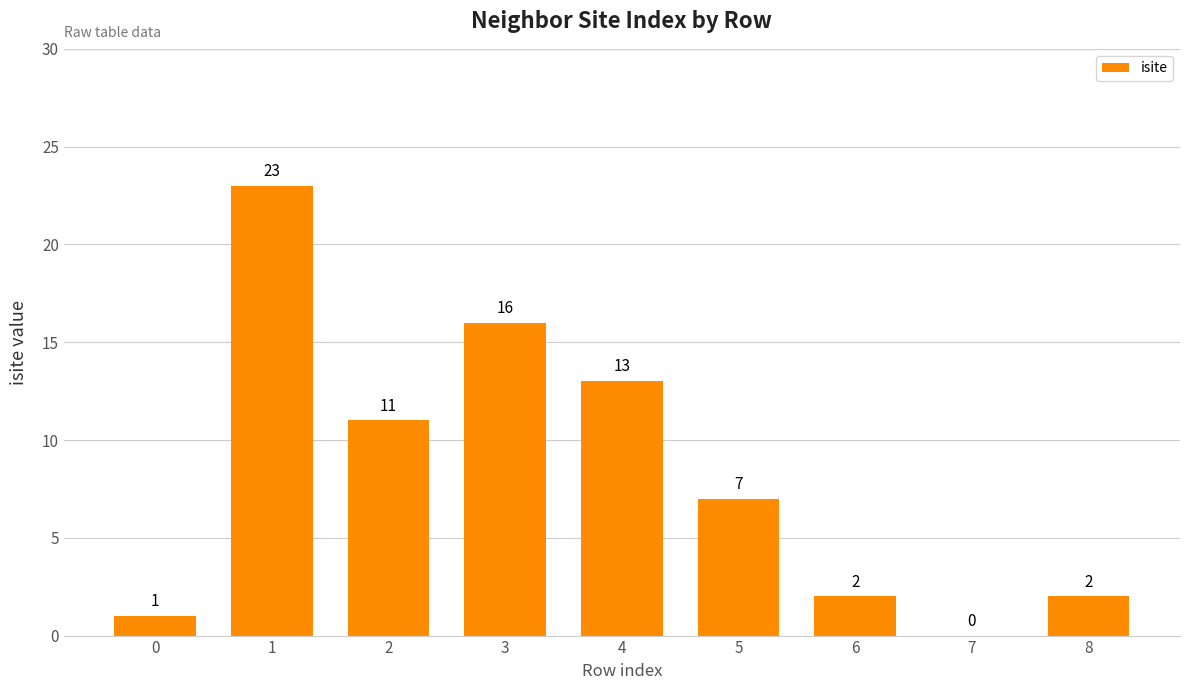

The chart shows a value of 13 at 4. True or false?

True